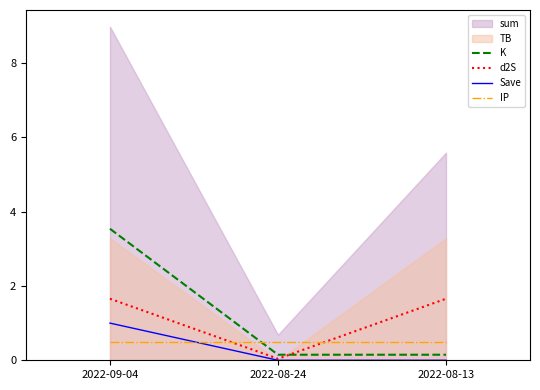

The K series shows 3.5 at 2022-09-04. True or false?

True